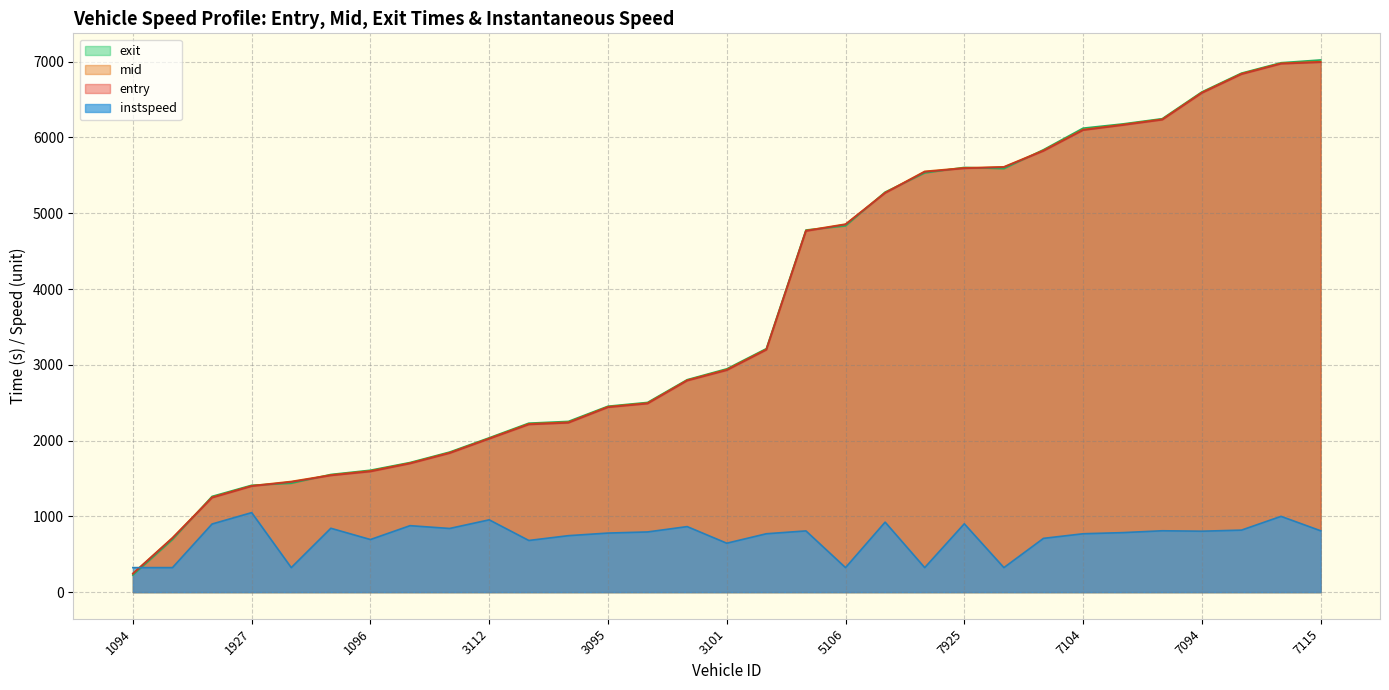

What is the sum of all entry values?

115363.4